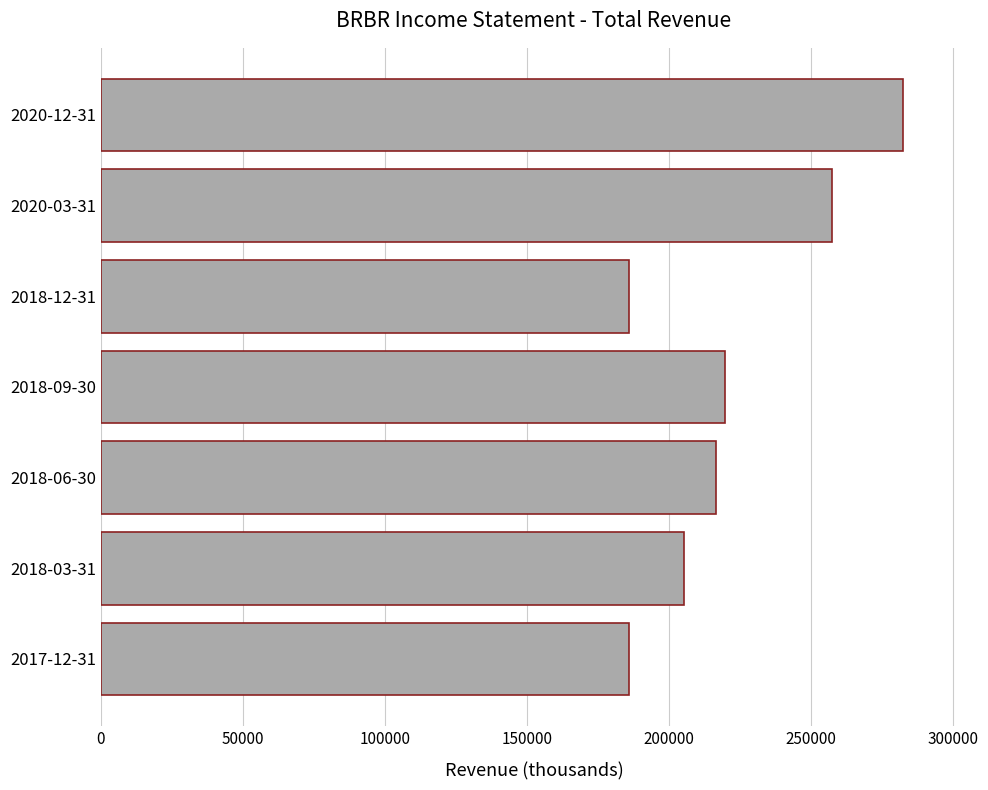

What is the difference between the second highest and minimum values?

71700